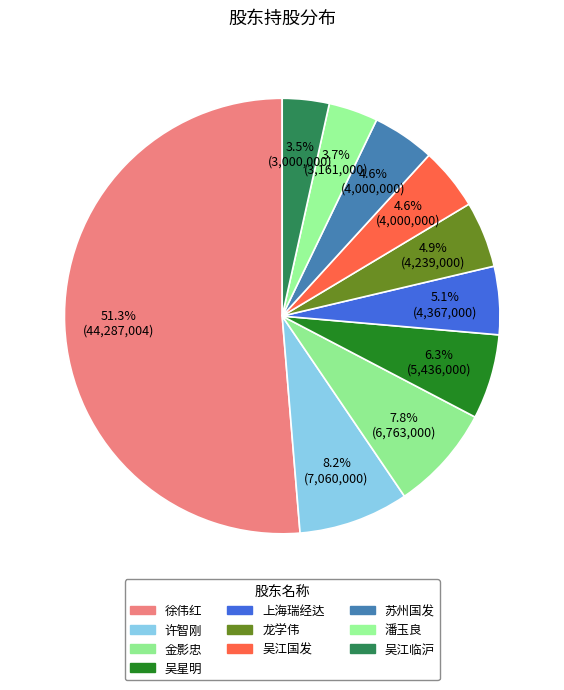

Combined, what portion of the pie is 吴江临沪 and 龙学伟?

8.4%